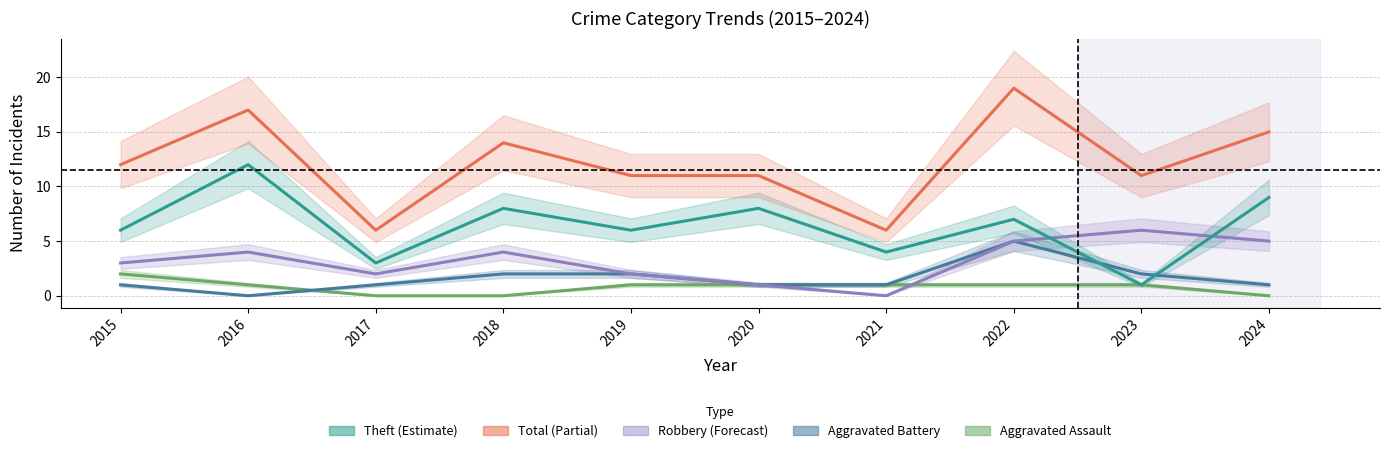

What is the difference between the second highest and minimum values in the Robbery series?

5